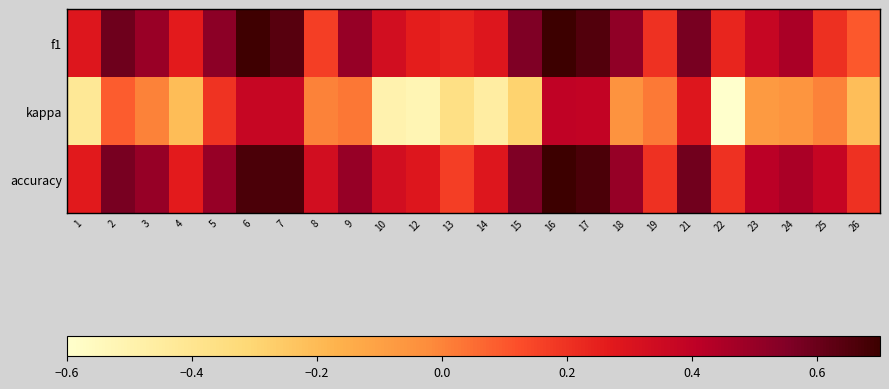

At how many categories does at least one series exceed 0?

24